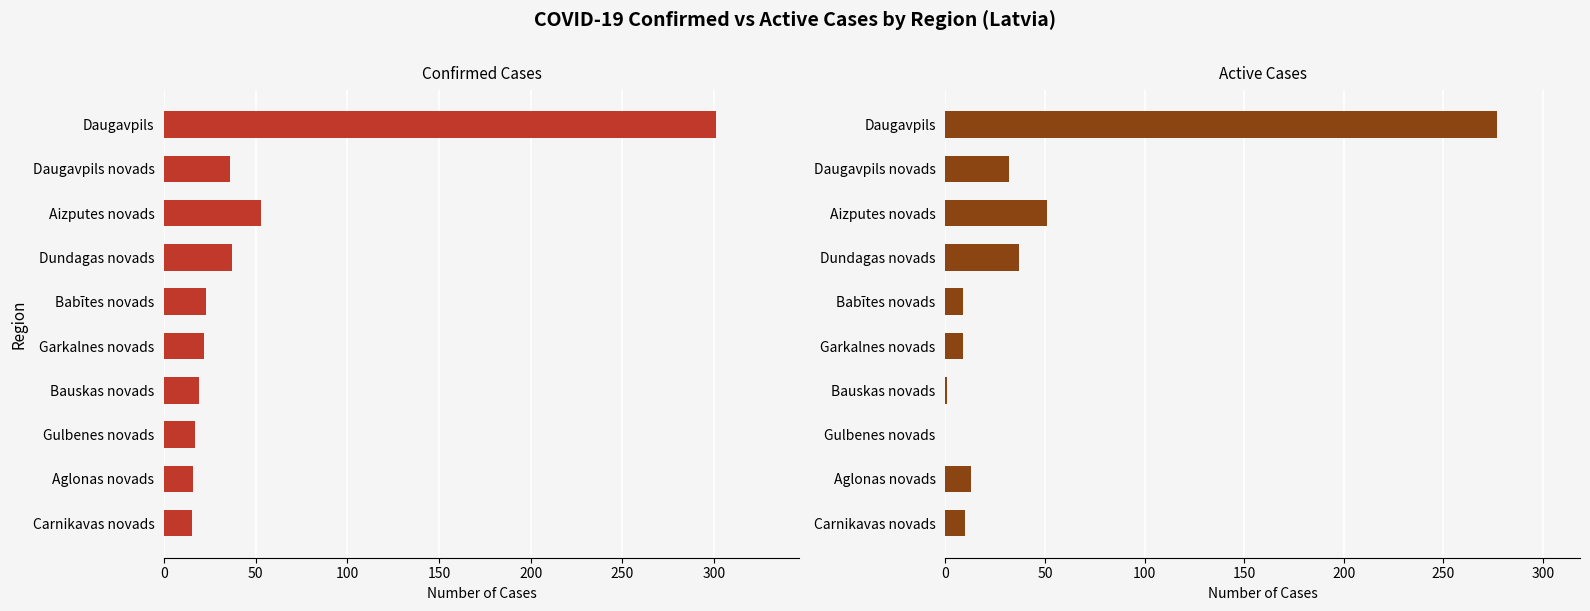

The value of Active Cases at Dundagas novads is 19. True or false?

False